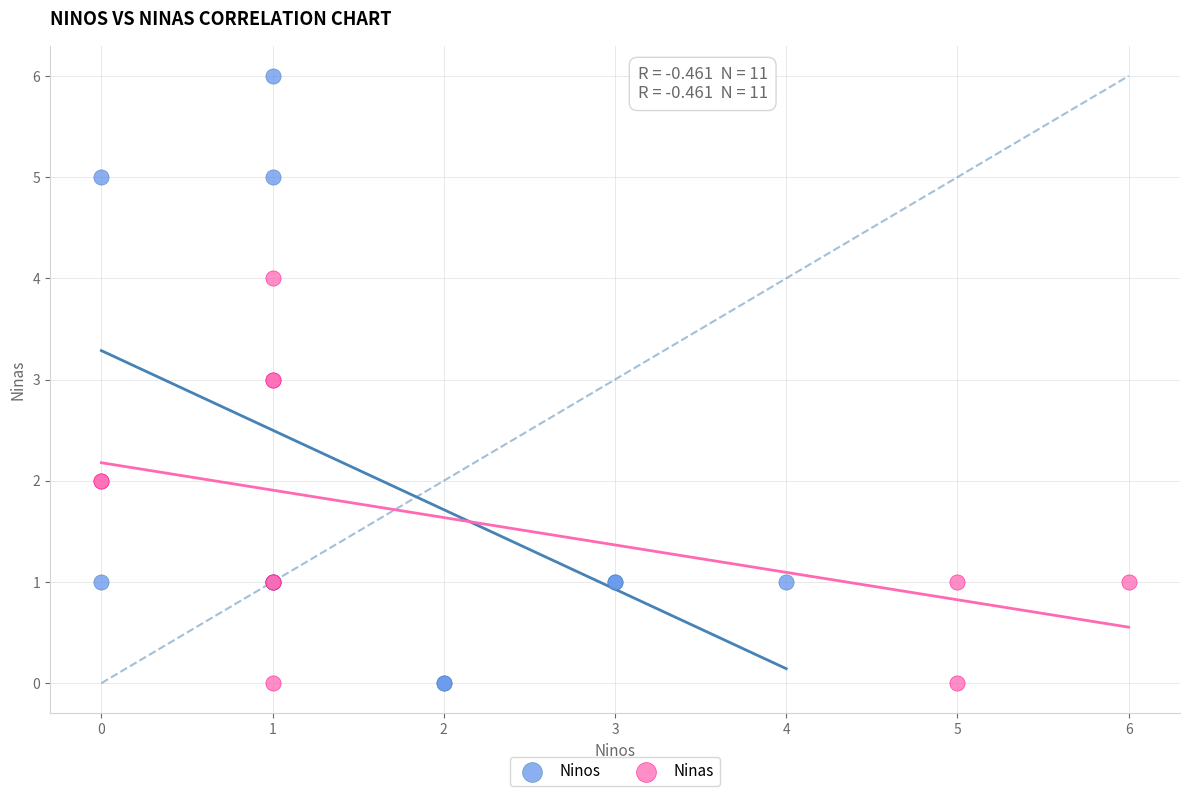

Which series contains the highest Y value?

Ninos